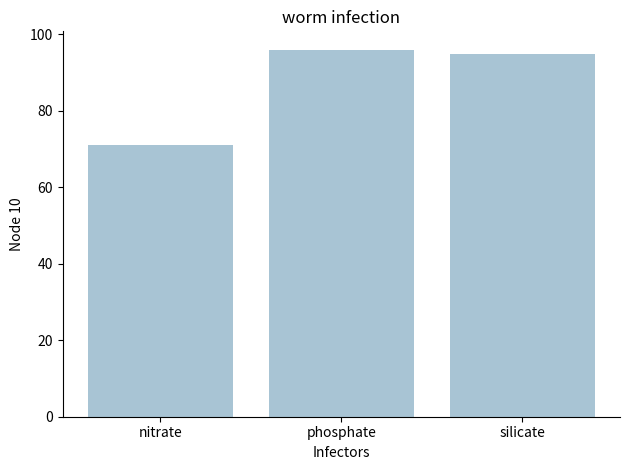

What is the sum of the values at silicate and phosphate?

191